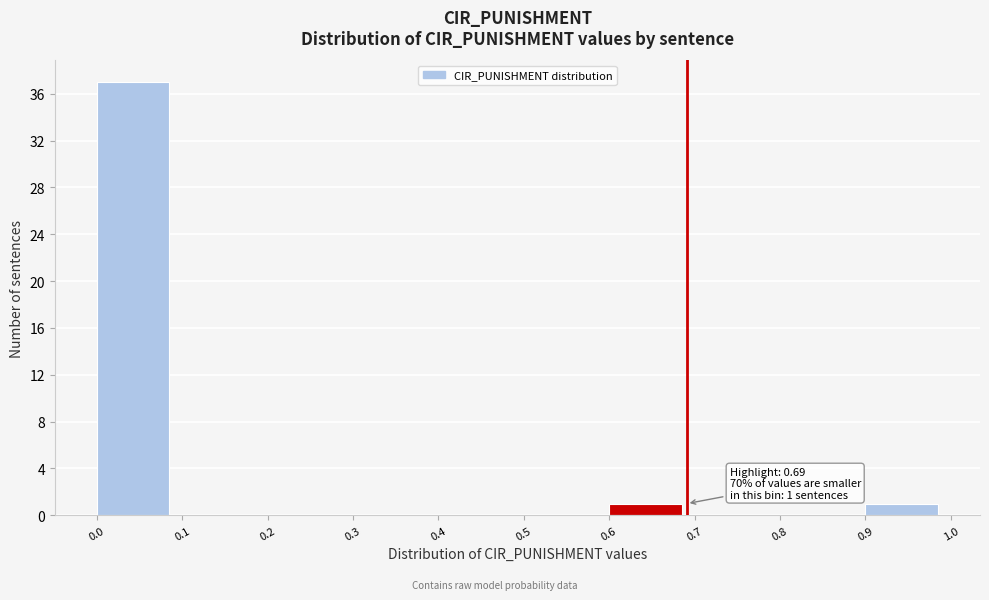

Over which range of the x-axis is the bar tallest?

0.0 to 0.1